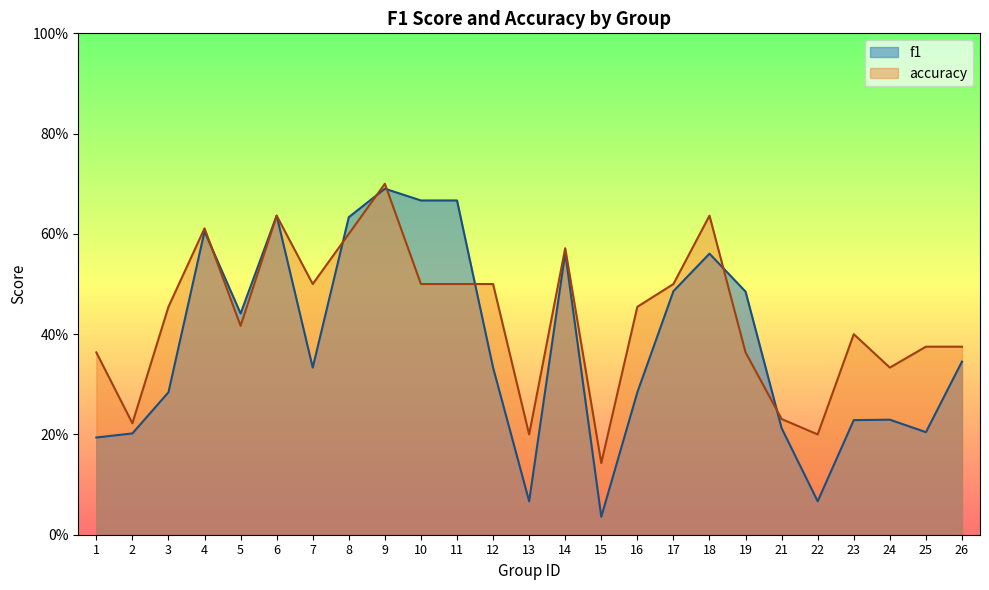

Is it true that f1 equals 0.2 at 25?

True